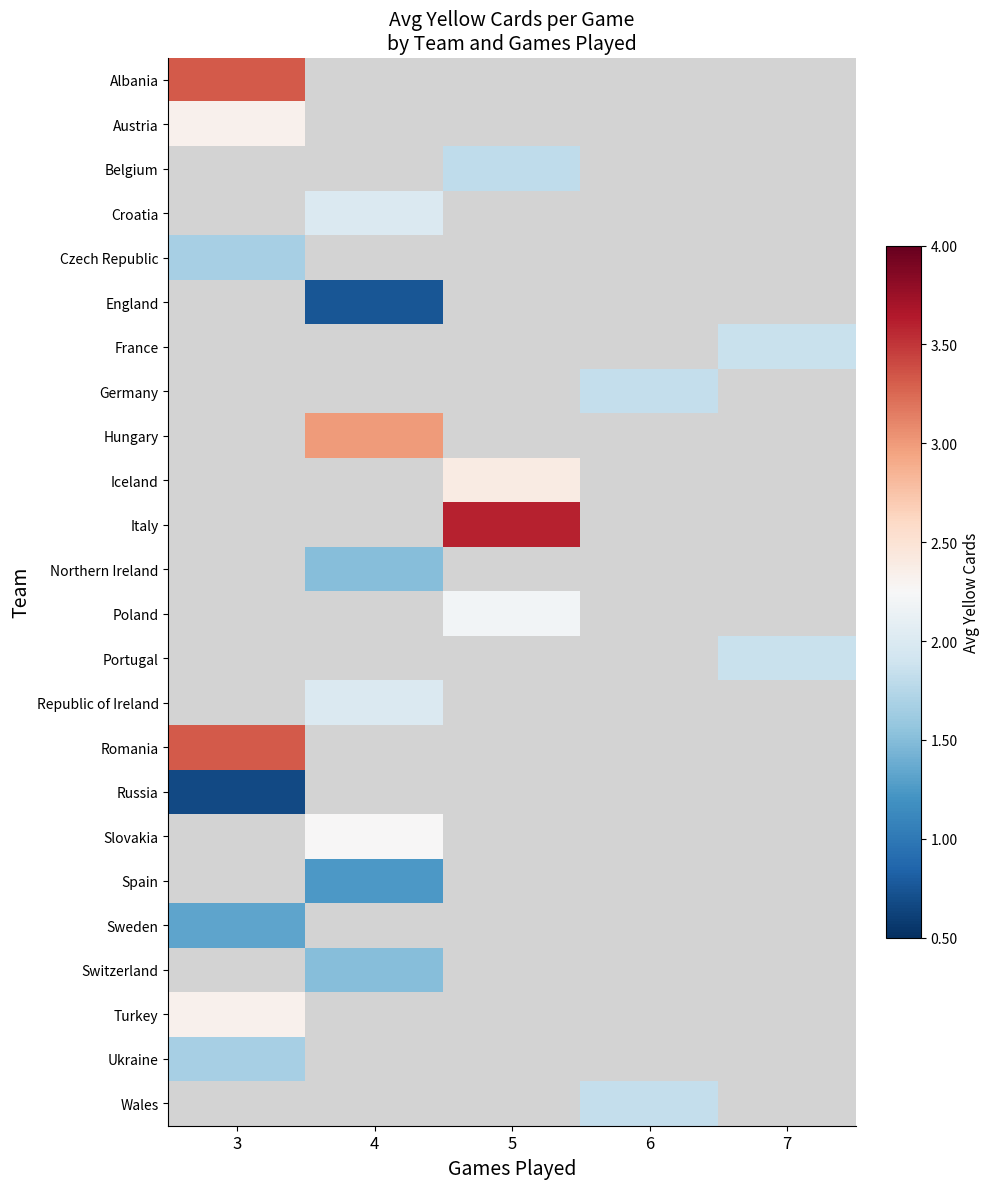

At how many categories does at least one series exceed 2?

3